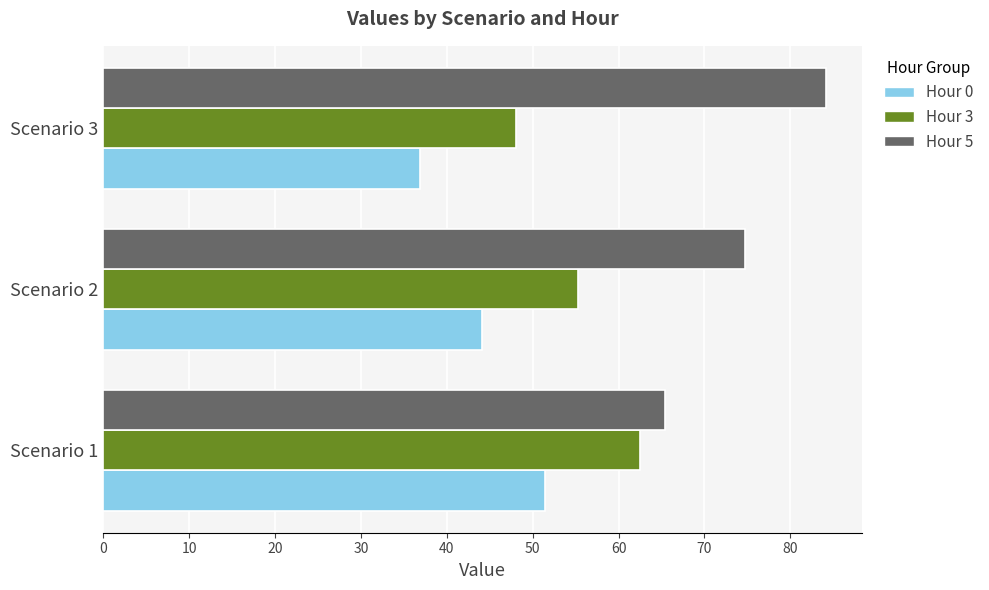

The Hour 0 series shows 44.1 at Scenario 2. True or false?

True